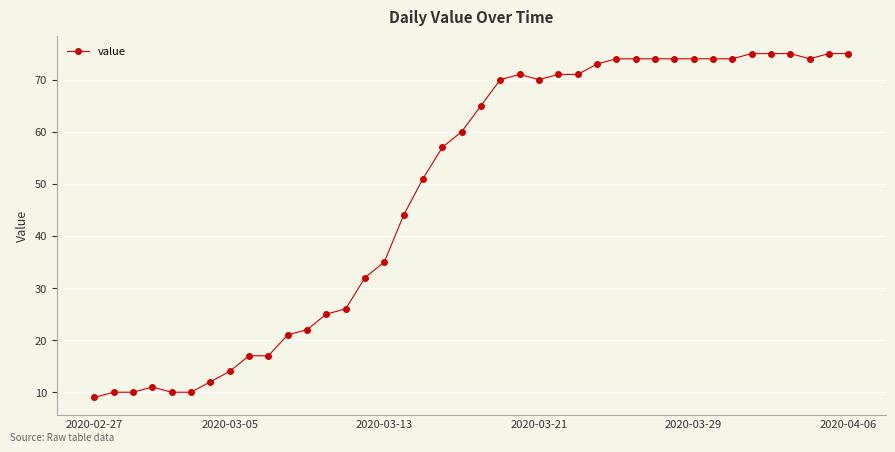

True or false: there are more than 1 points higher than both neighbors.

True